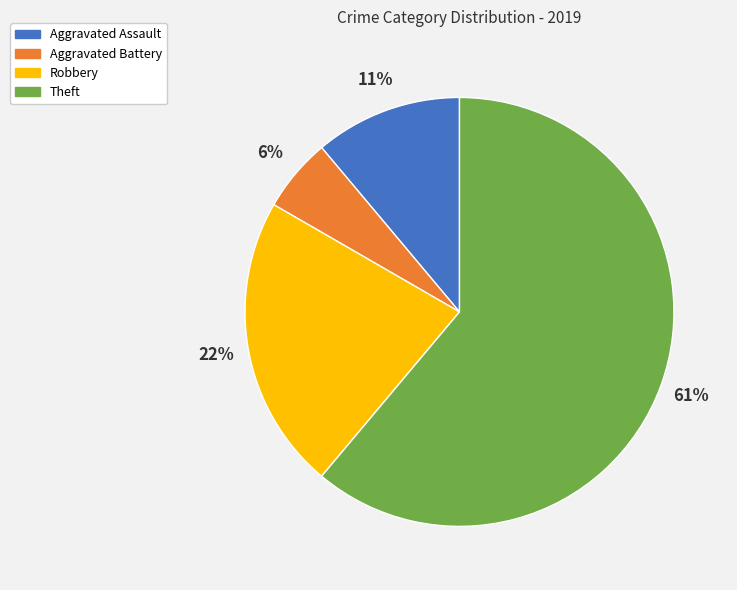

Is it true that Theft is 76% of the pie?

False